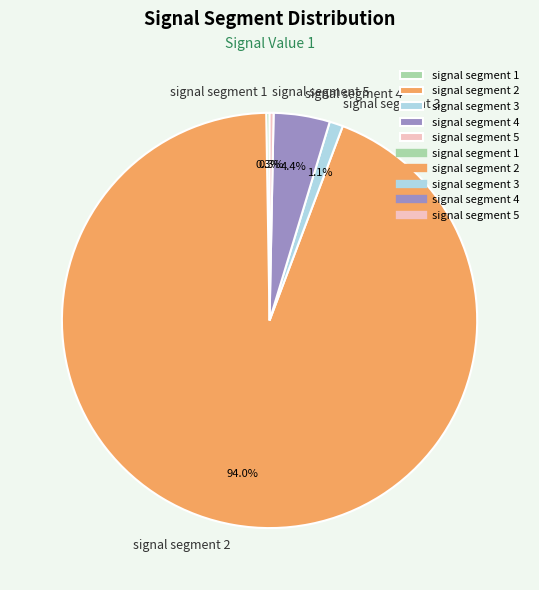

To the nearest percent, what is the combined percentage of signal segment 3 and signal segment 2?

95%